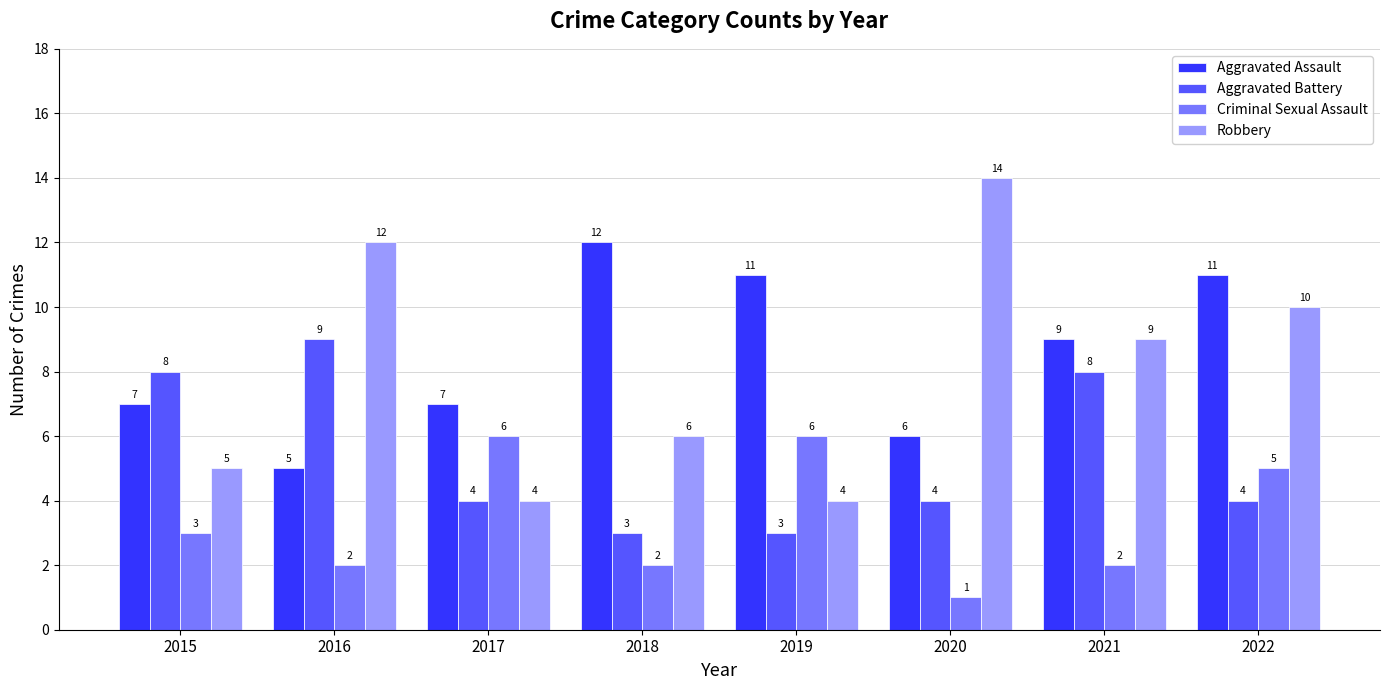

What is the sum of all Criminal Sexual Assault values?

27